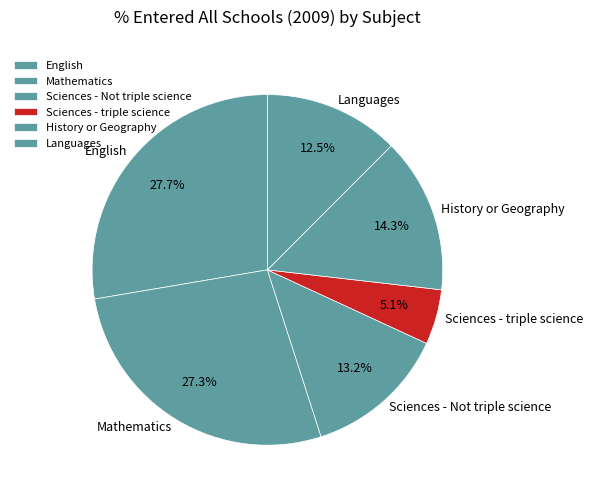

Count the number of slices in the pie.

6